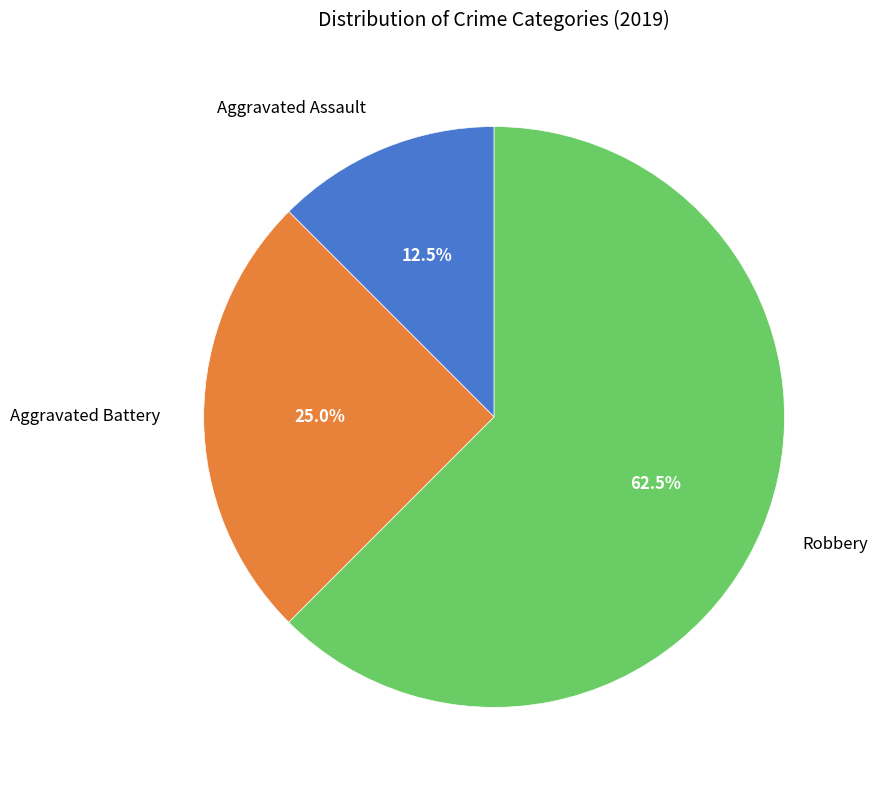

Which category has the biggest portion of the pie?

Robbery